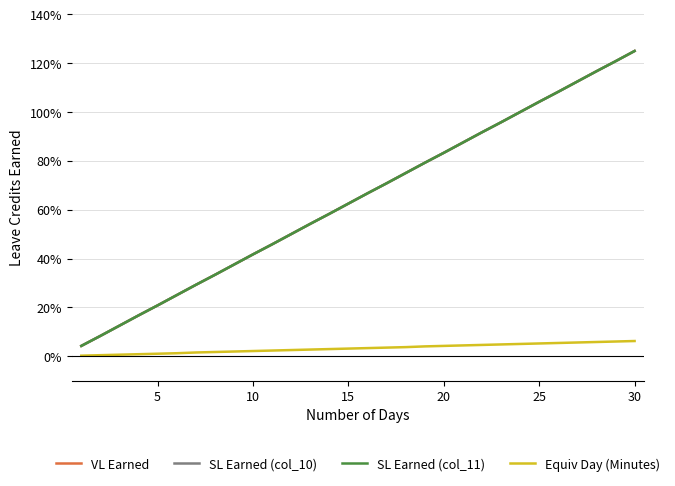

True or false: VL Earned and SL Earned (col_11) cross at least once.

False